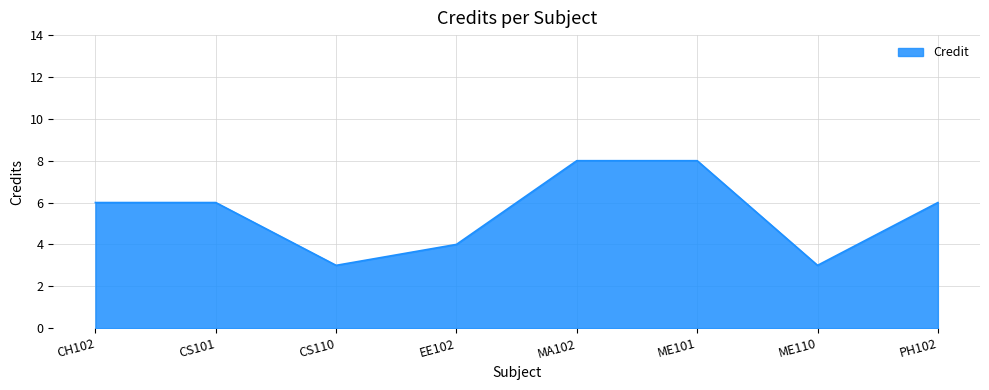

At which category does the data reach its first local valley?

CS110